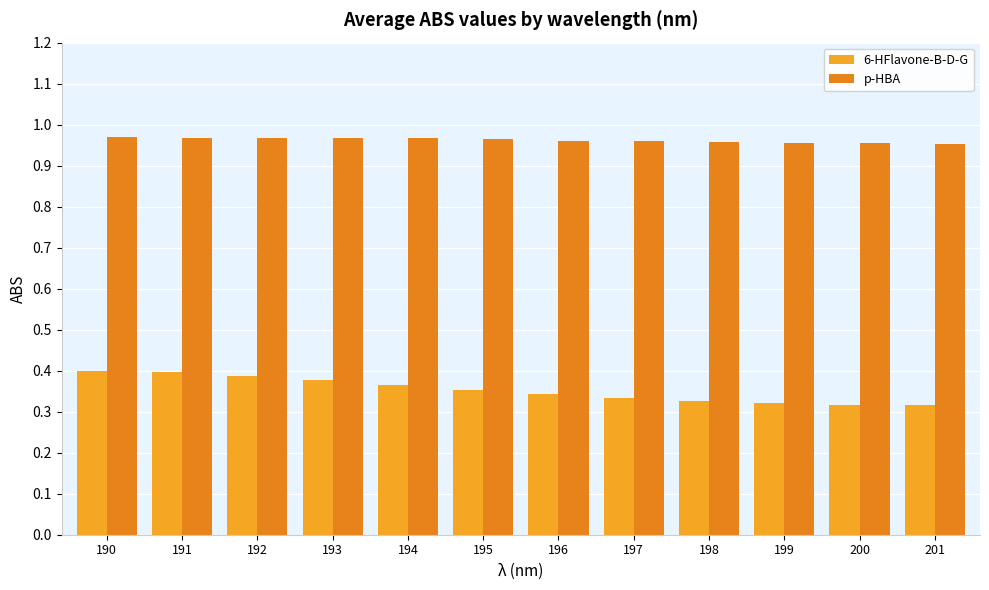

What are all the series names shown in the legend?

6-HFlavone-B-D-G, p-HBA